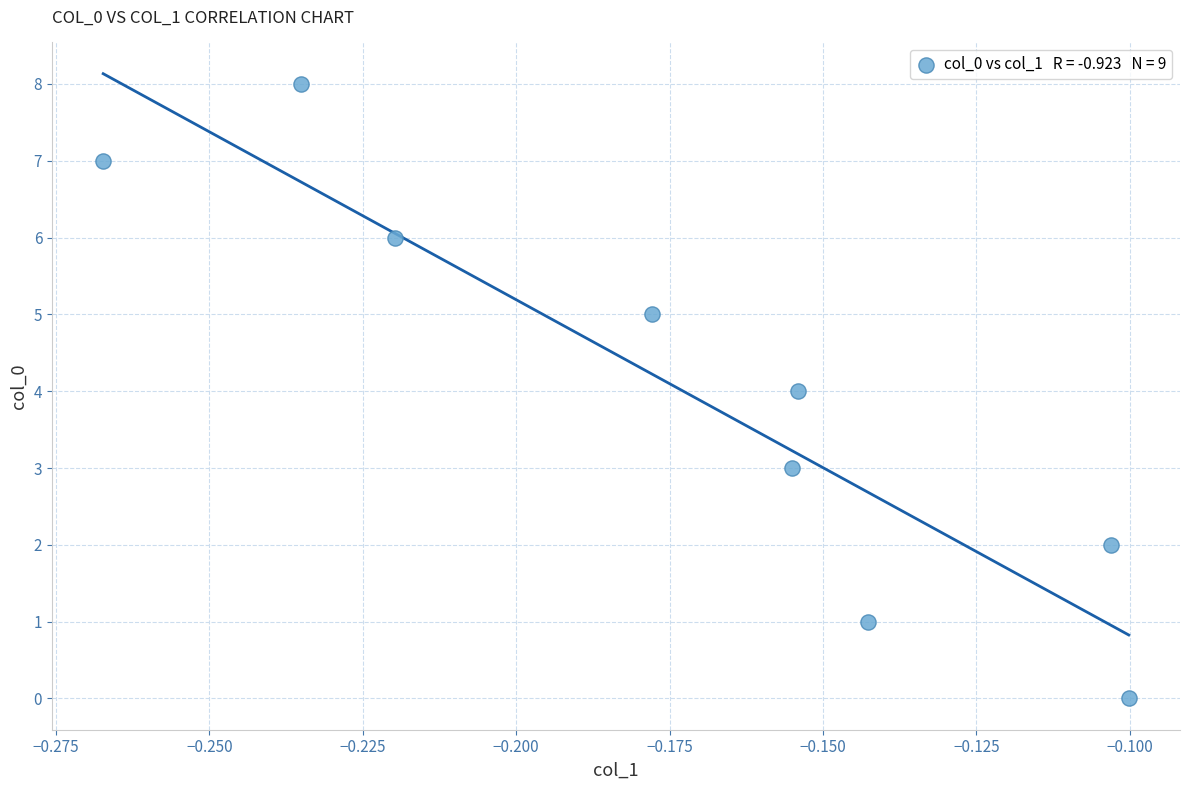

What is the average Y value?

4